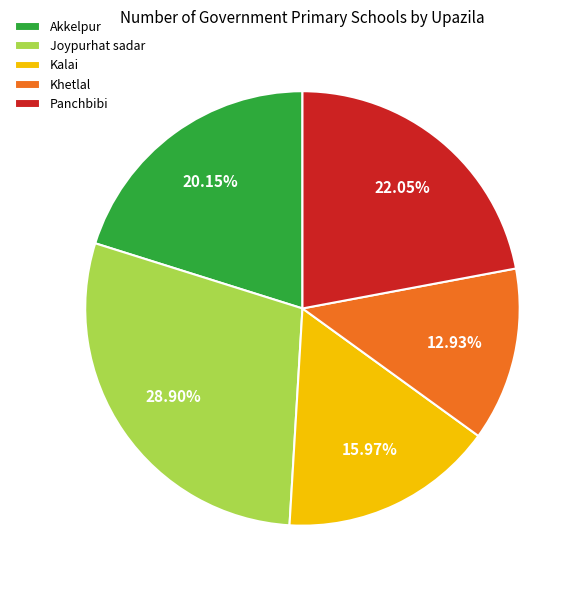

How many slices are in this pie chart?

5